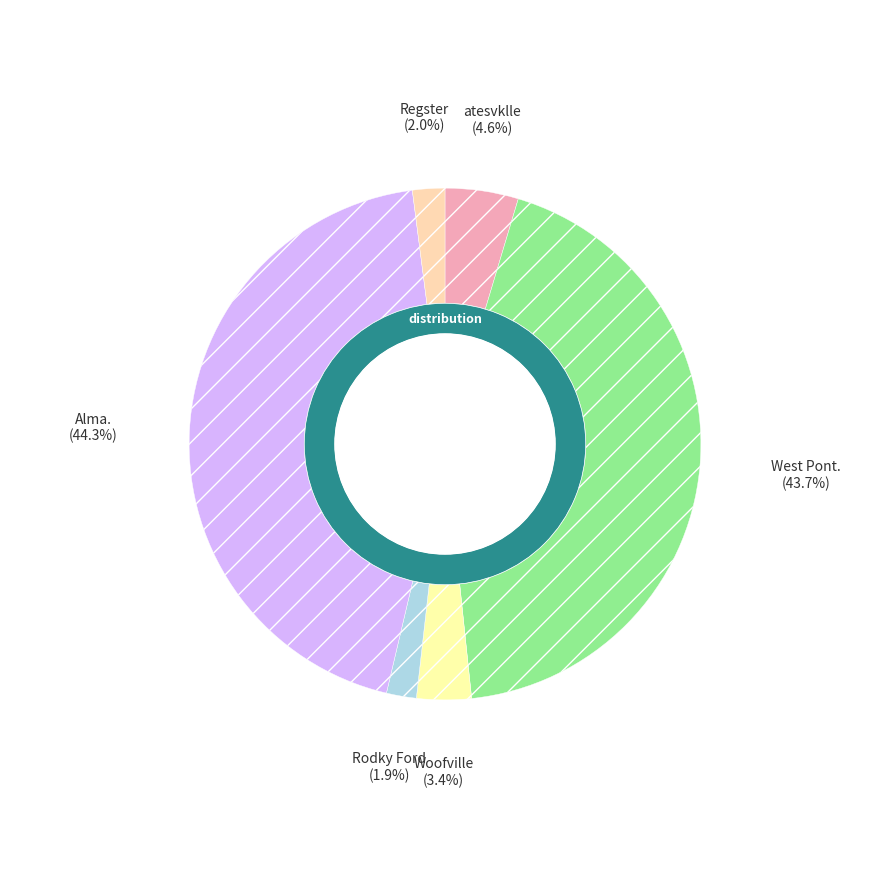

Does Rodky Ford represent more than half of the total?

No